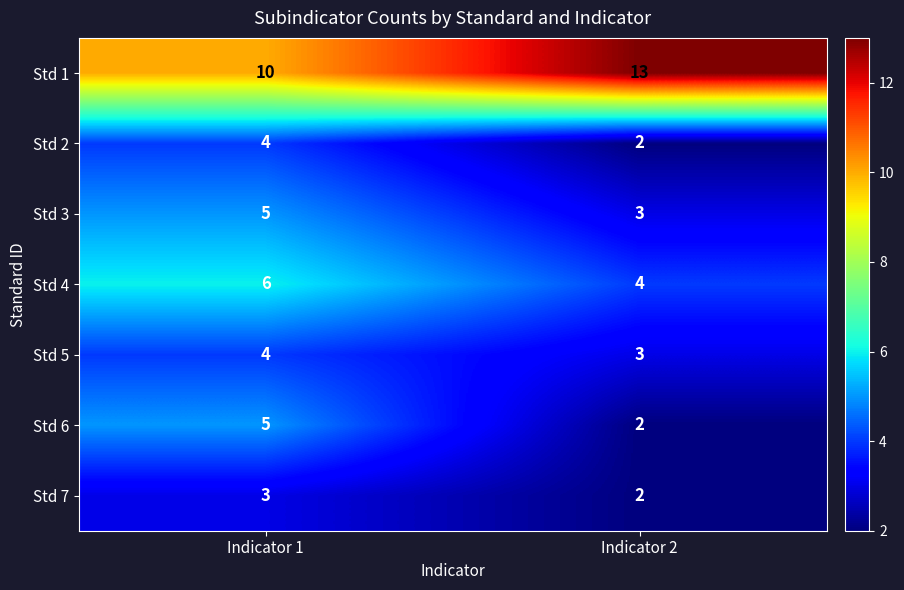

What is the difference between the highest and lowest values at Indicator 2?

11